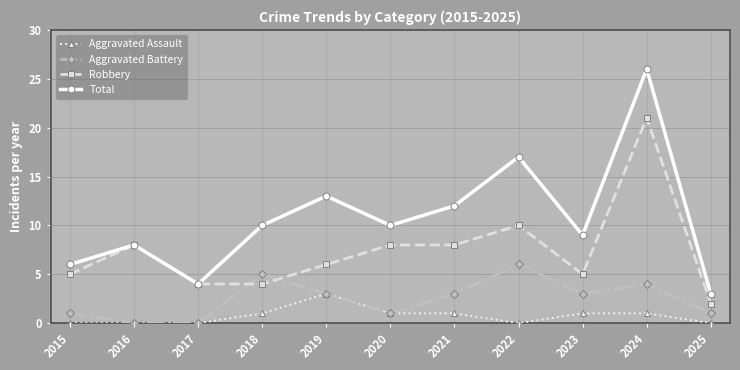

What is the total value across all series at 2017?

8